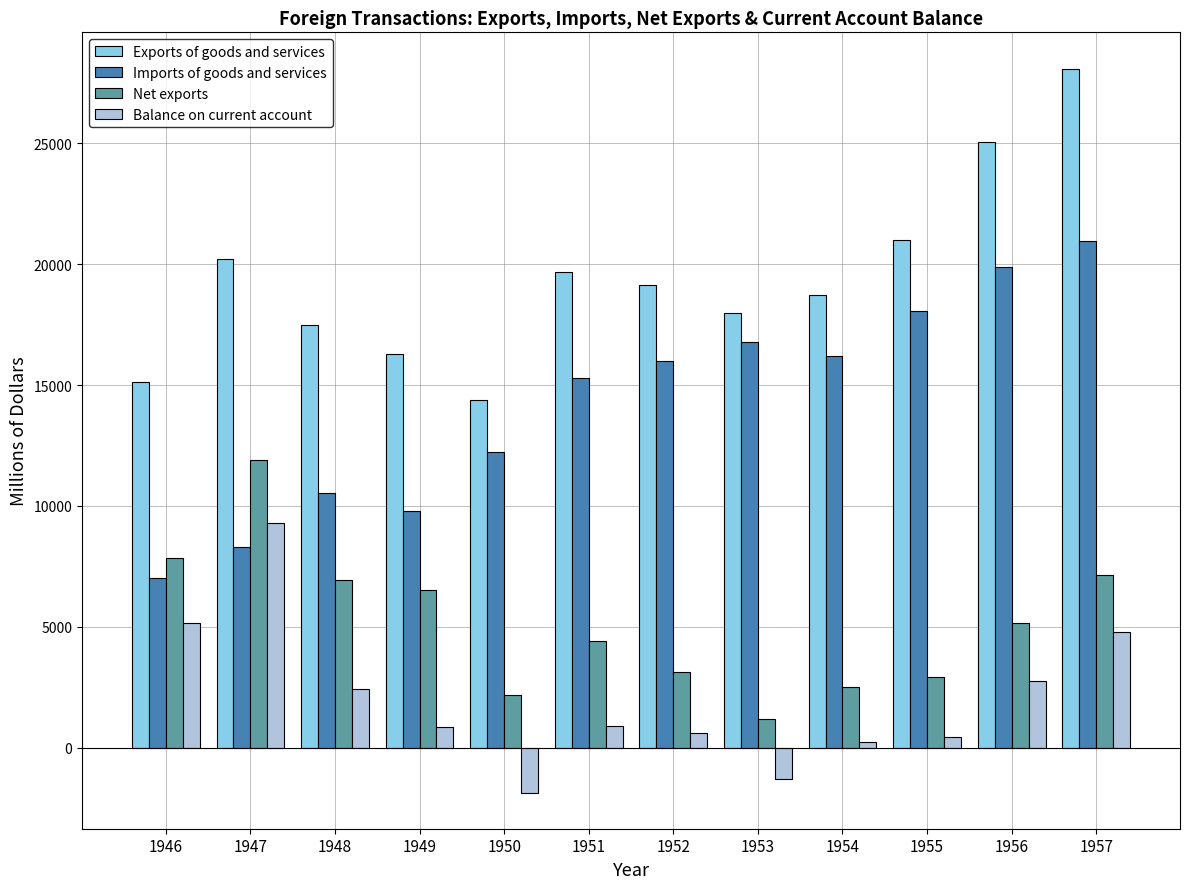

Where does the Balance on current account series first go above 881?

1946